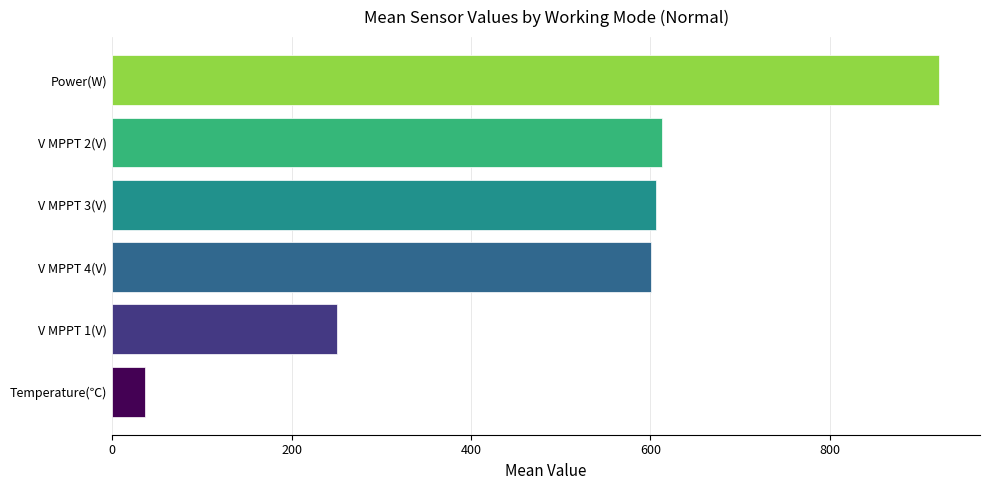

What value does the data have at V MPPT 4(V)?

600.7